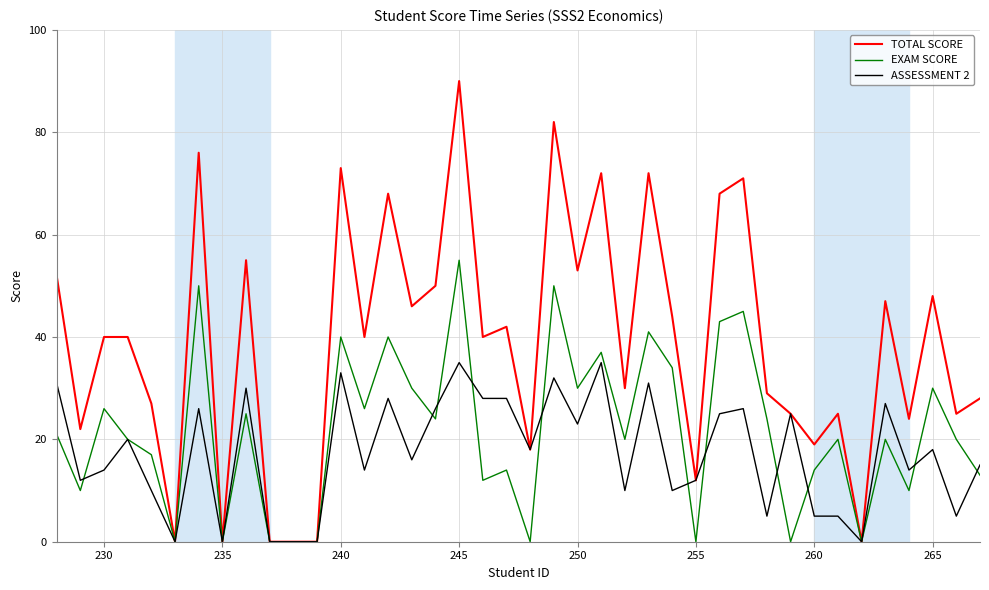

Which series has the widest spread of values?

TOTAL SCORE